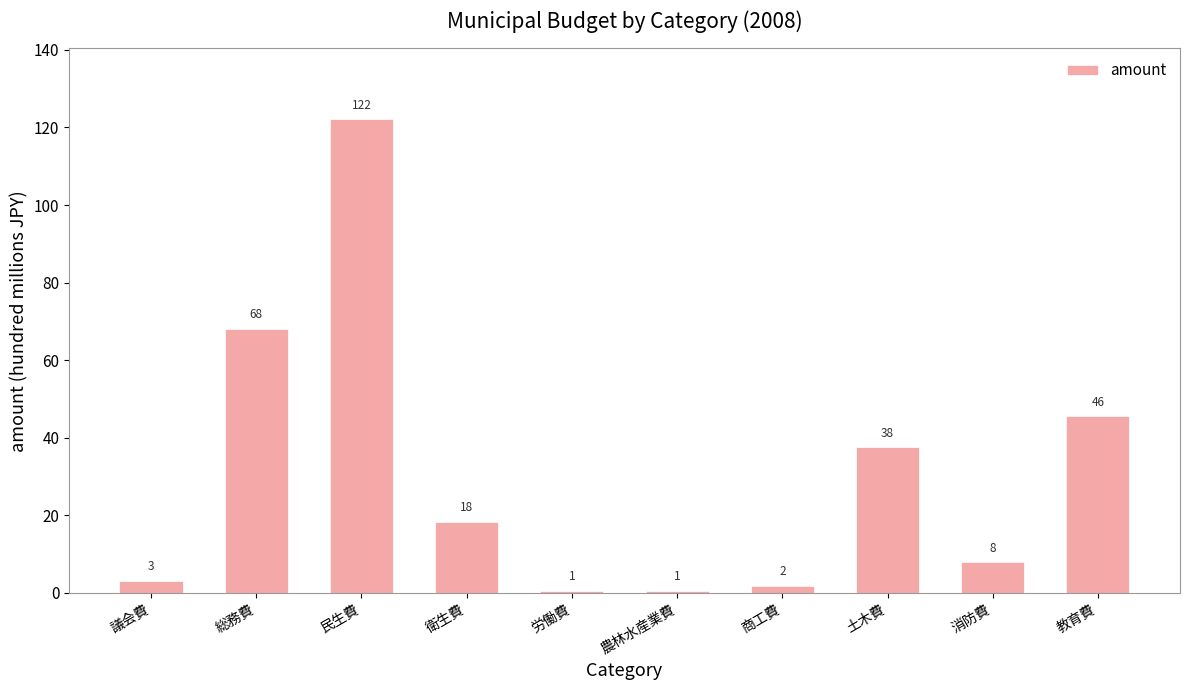

How many bars are there in total?

10